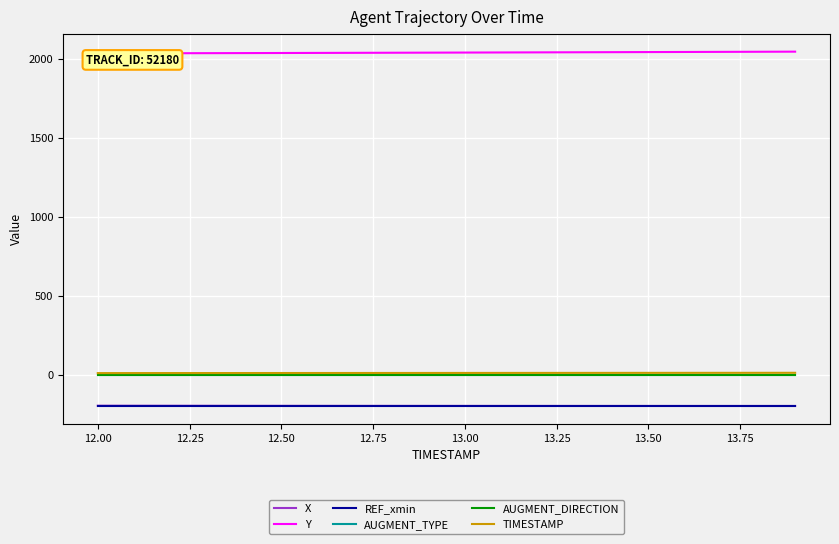

Which series has the largest total across all categories?

Y